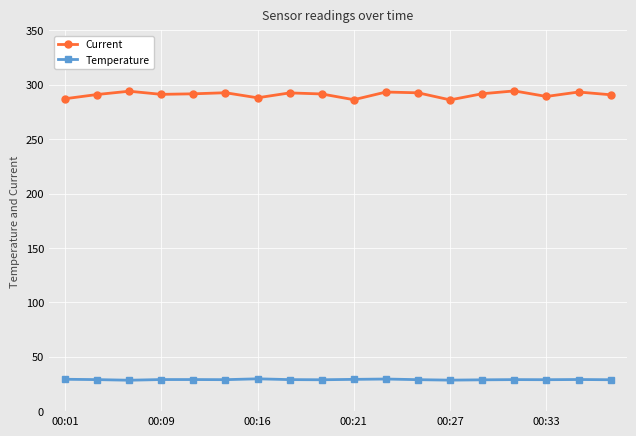

Which series has the largest total across all categories?

Current